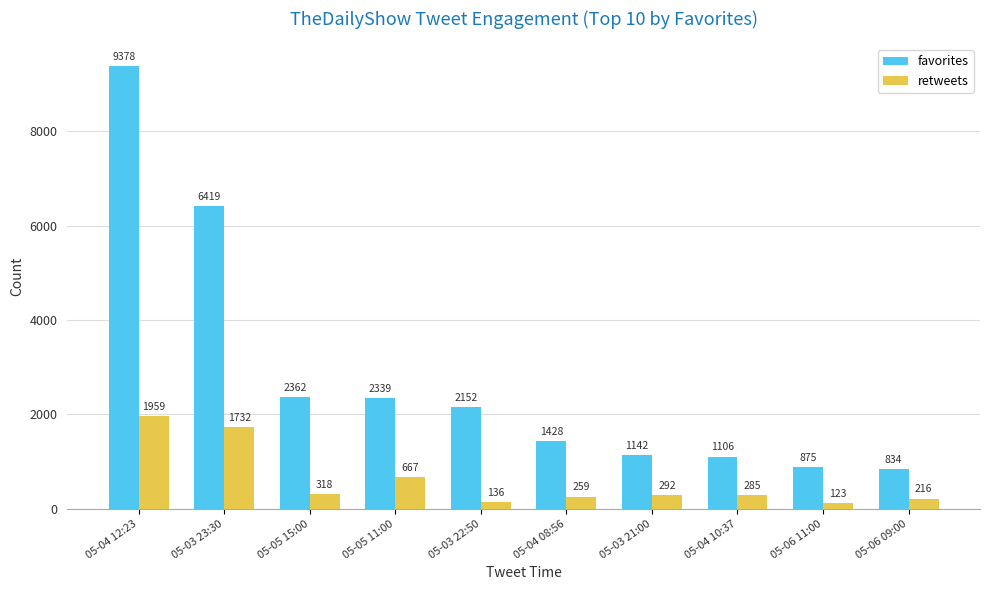

What are all the series names shown in the legend?

favorites, retweets